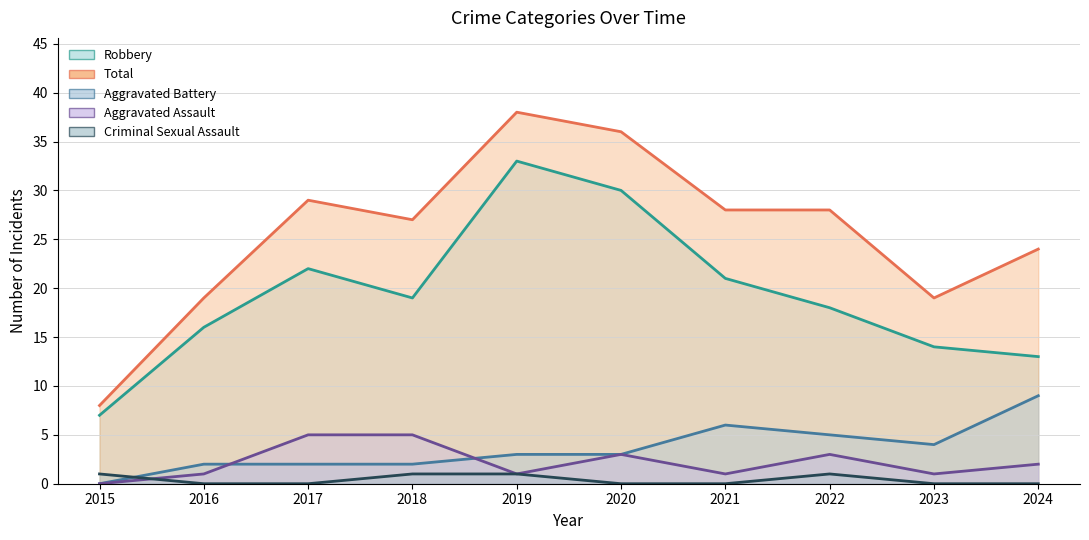

What are all the series names shown in the legend?

Aggravated Assault, Aggravated Battery, Criminal Sexual Assault, Robbery, Total